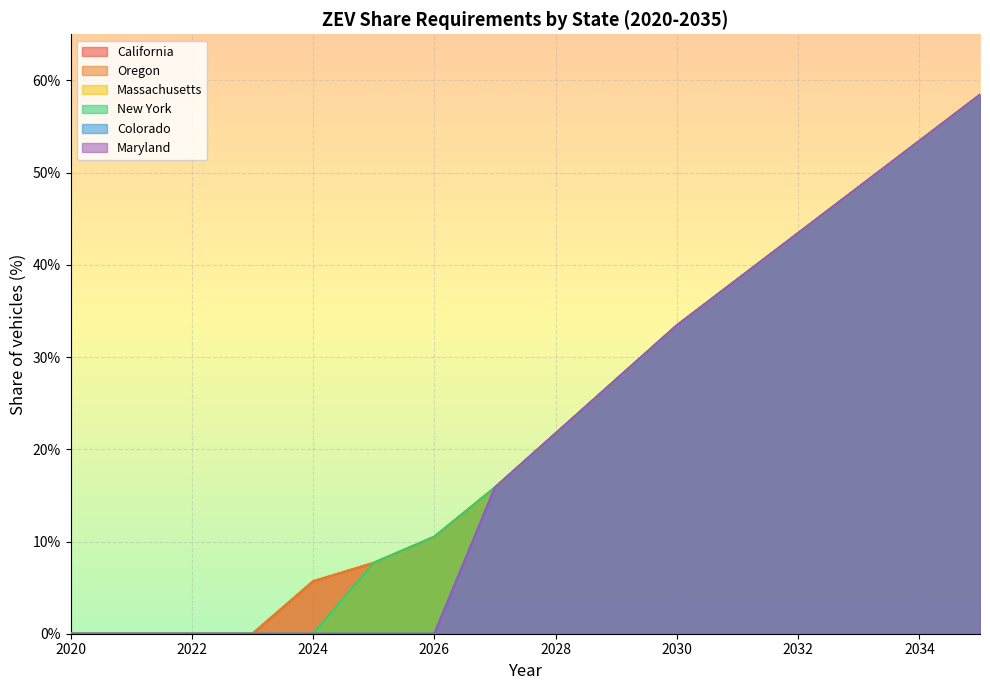

Between 2022 and 2027, which series saw the biggest shift?

California